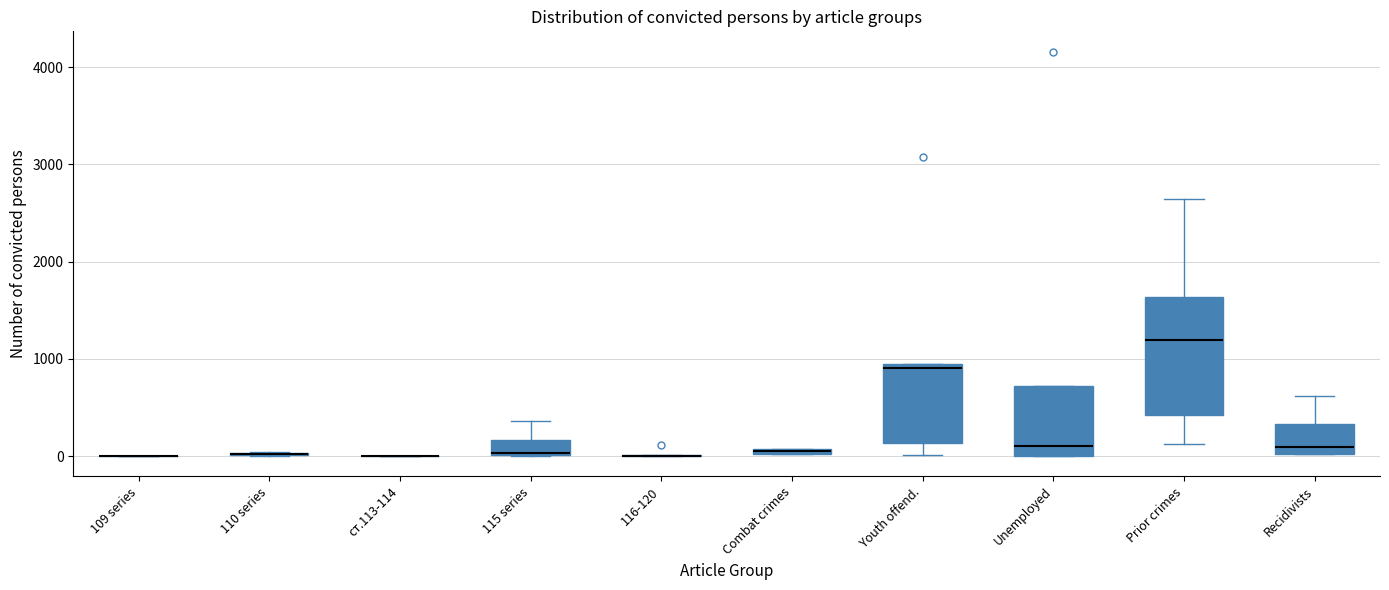

Comparing the boxes themselves (not the whiskers), which one is the tallest?

Prior crimes